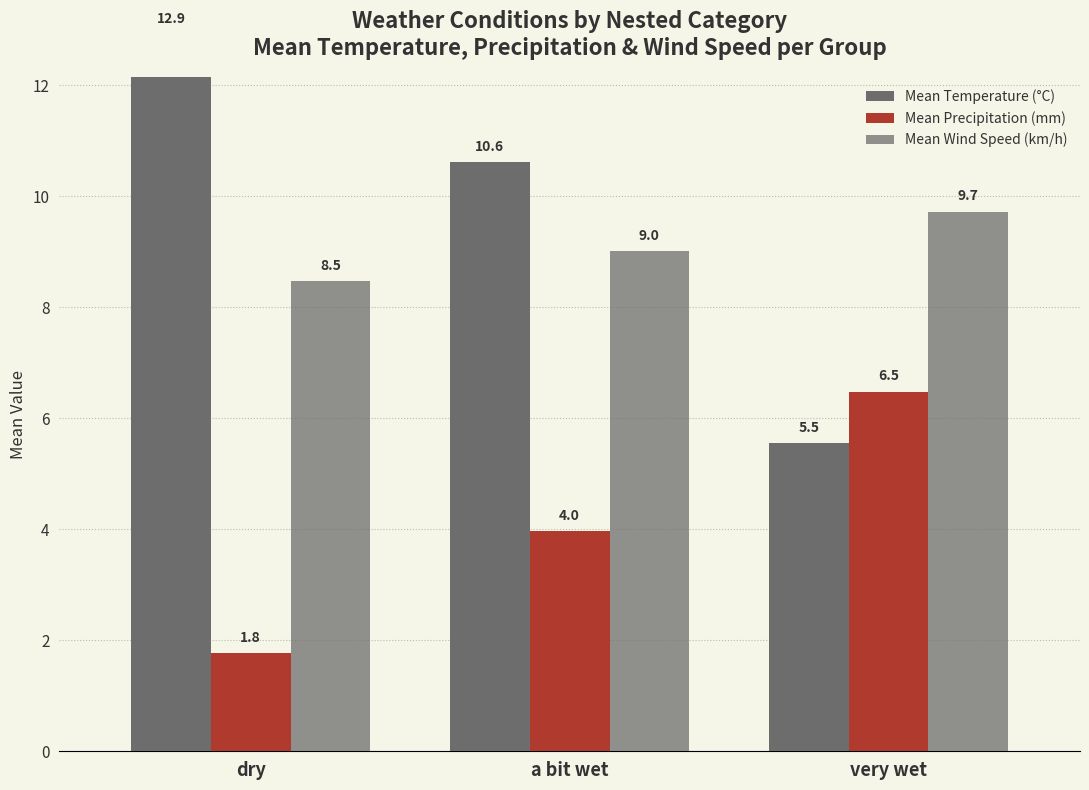

Is it true that Mean Precipitation (mm) equals 9.1 at very wet?

False